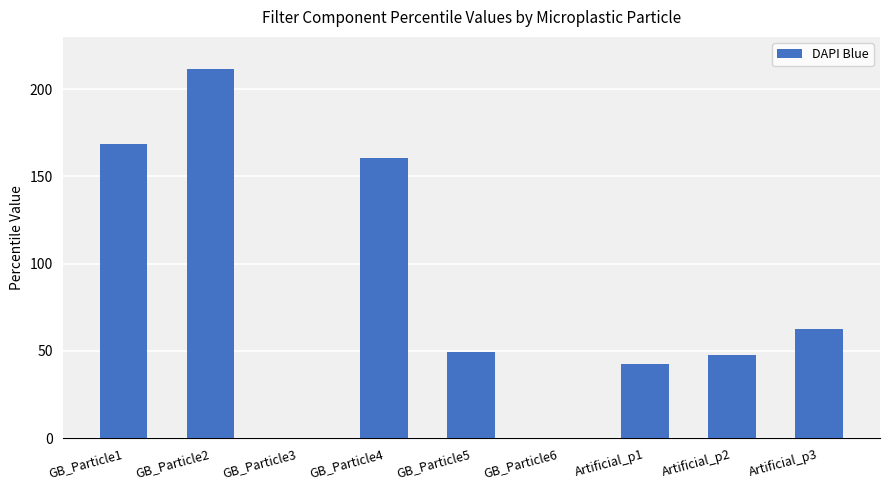

At which label is the value closest to 105?

Artificial_p3